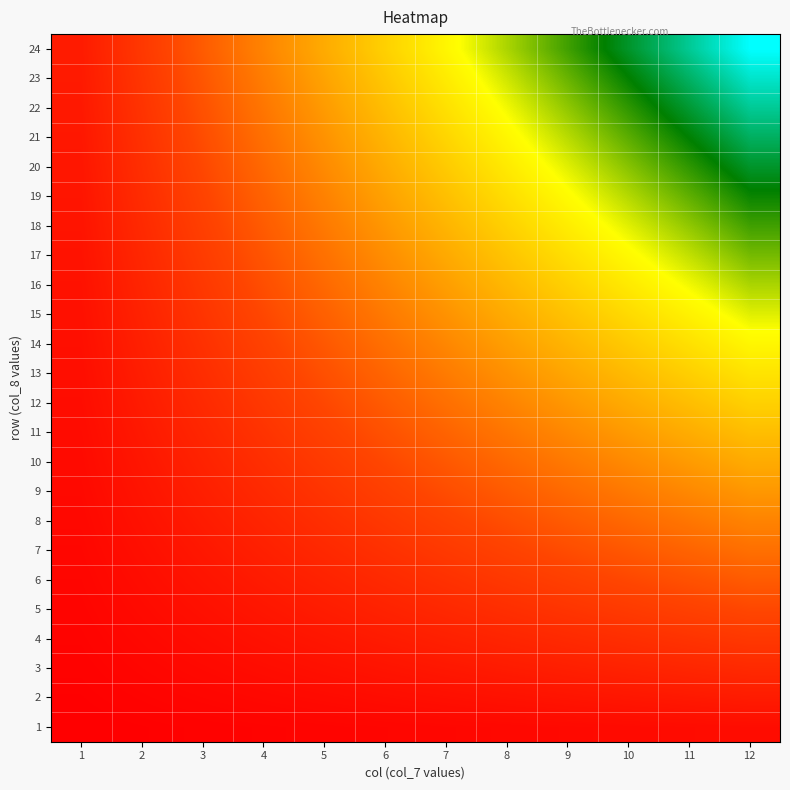

Reading left to right, transcribe all the data shown in this chart.

1: 1=1	2=2	3=3	4=4	5=5	6=6	7=7	8=8	9=9	10=10	11=11	12=12
2: 1=2	2=4	3=6	4=8	5=10	6=12	7=14	8=16	9=18	10=20	11=22	12=24
3: 1=3	2=6	3=9	4=12	5=15	6=18	7=21	8=24	9=27	10=30	11=33	12=36
4: 1=4	2=8	3=12	4=16	5=20	6=24	7=28	8=32	9=36	10=40	11=44	12=48
5: 1=5	2=10	3=15	4=20	5=25	6=30	7=35	8=40	9=45	10=50	11=55	12=60
6: 1=6	2=12	3=18	4=24	5=30	6=36	7=42	8=48	9=54	10=60	11=66	12=72
7: 1=7	2=14	3=21	4=28	5=35	6=42	7=49	8=56	9=63	10=70	11=77	12=84
8: 1=8	2=16	3=24	4=32	5=40	6=48	7=56	8=64	9=72	10=80	11=88	12=96
9: 1=9	2=18	3=27	4=36	5=45	6=54	7=63	8=72	9=81	10=90	11=99	12=108
10: 1=10	2=20	3=30	4=40	5=50	6=60	7=70	8=80	9=90	10=100	11=110	12=120
11: 1=11	2=22	3=33	4=44	5=55	6=66	7=77	8=88	9=99	10=110	11=121	12=132
12: 1=12	2=24	3=36	4=48	5=60	6=72	7=84	8=96	9=108	10=120	11=132	12=144
13: 1=13	2=26	3=39	4=52	5=65	6=78	7=91	8=104	9=117	10=130	11=143	12=156
14: 1=14	2=28	3=42	4=56	5=70	6=84	7=98	8=112	9=126	10=140	11=154	12=168
15: 1=15	2=30	3=45	4=60	5=75	6=90	7=105	8=120	9=135	10=150	11=165	12=180
16: 1=16	2=32	3=48	4=64	5=80	6=96	7=112	8=128	9=144	10=160	11=176	12=192
17: 1=17	2=34	3=51	4=68	5=85	6=102	7=119	8=136	9=153	10=170	11=187	12=204
18: 1=18	2=36	3=54	4=72	5=90	6=108	7=126	8=144	9=162	10=180	11=198	12=216
19: 1=19	2=38	3=57	4=76	5=95	6=114	7=133	8=152	9=171	10=190	11=209	12=228
20: 1=20	2=40	3=60	4=80	5=100	6=120	7=140	8=160	9=180	10=200	11=220	12=240
21: 1=21	2=42	3=63	4=84	5=105	6=126	7=147	8=168	9=189	10=210	11=231	12=252
22: 1=22	2=44	3=66	4=88	5=110	6=132	7=154	8=176	9=198	10=220	11=242	12=264
23: 1=23	2=46	3=69	4=92	5=115	6=138	7=161	8=184	9=207	10=230	11=253	12=276
24: 1=24	2=48	3=72	4=96	5=120	6=144	7=168	8=192	9=216	10=240	11=264	12=288